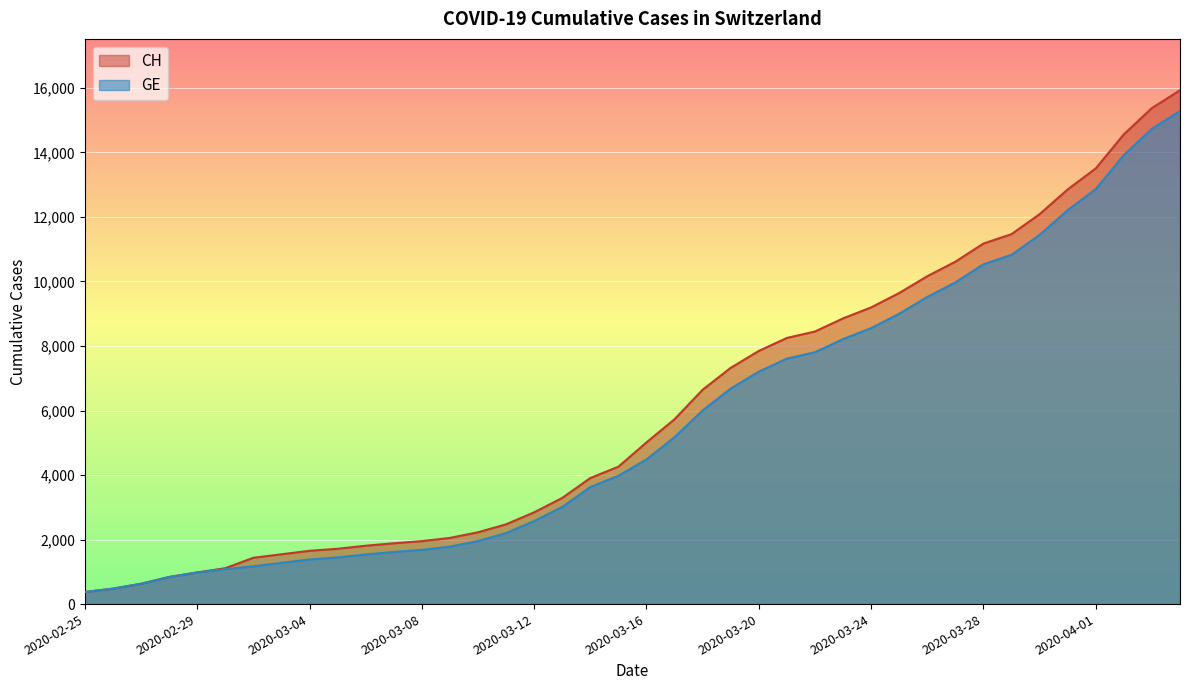

List the labels in order of GE value, smallest first.

2020-02-25, 2020-02-26, 2020-02-27, 2020-02-28, 2020-02-29, 2020-03-01, 2020-03-02, 2020-03-03, 2020-03-04, 2020-03-05, 2020-03-06, 2020-03-07, 2020-03-08, 2020-03-09, 2020-03-10, 2020-03-11, 2020-03-12, 2020-03-13, 2020-03-14, 2020-03-15, 2020-03-16, 2020-03-17, 2020-03-18, 2020-03-19, 2020-03-20, 2020-03-21, 2020-03-22, 2020-03-23, 2020-03-24, 2020-03-25, 2020-03-26, 2020-03-27, 2020-03-28, 2020-03-29, 2020-03-30, 2020-03-31, 2020-04-01, 2020-04-02, 2020-04-03, 2020-04-04